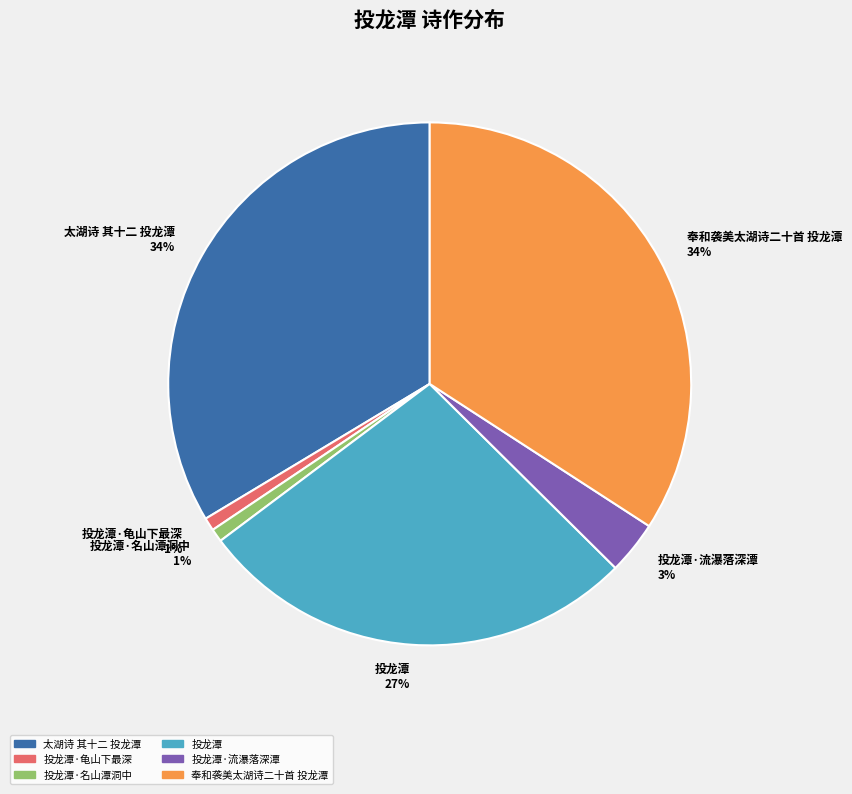

Is the sum of 奉和袭美太湖诗二十首 投龙潭 34% and 投龙潭·名山潭洞中 1% greater than half?

No